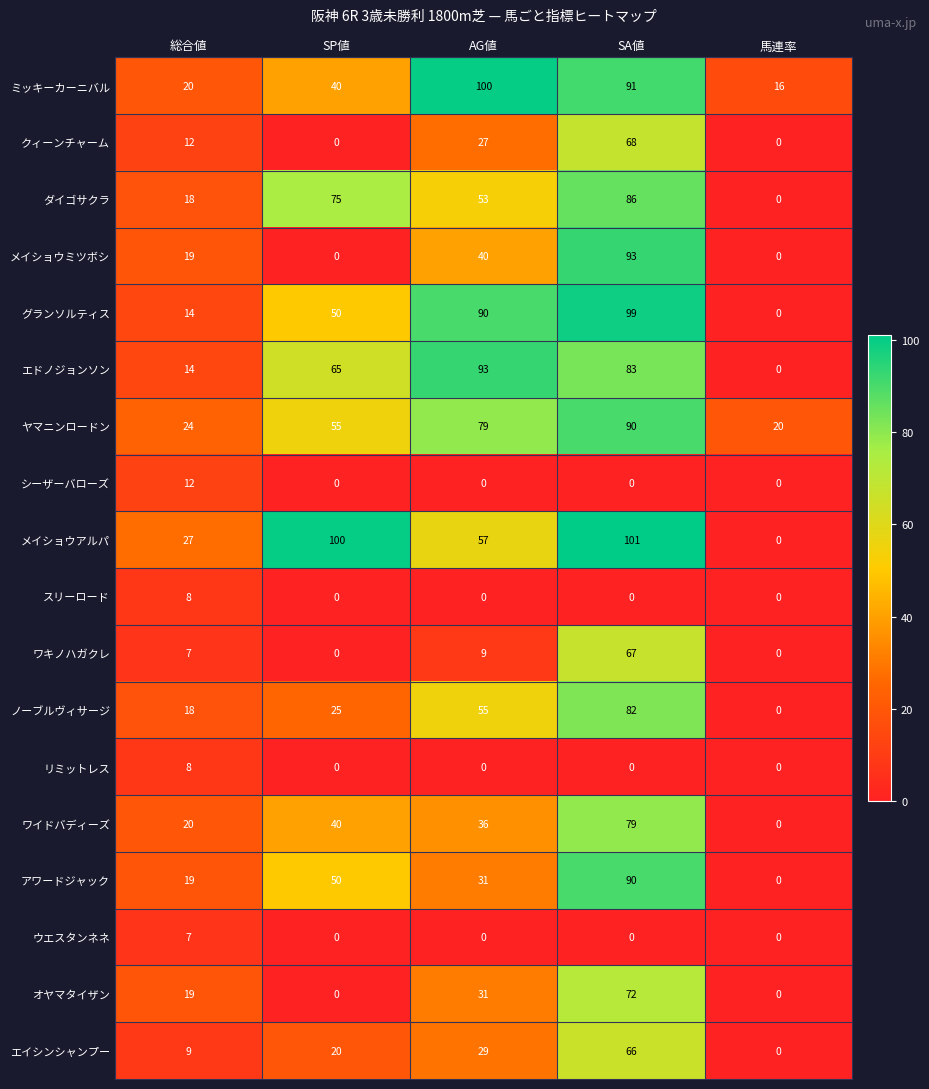

Count the number of data series in this chart.

18